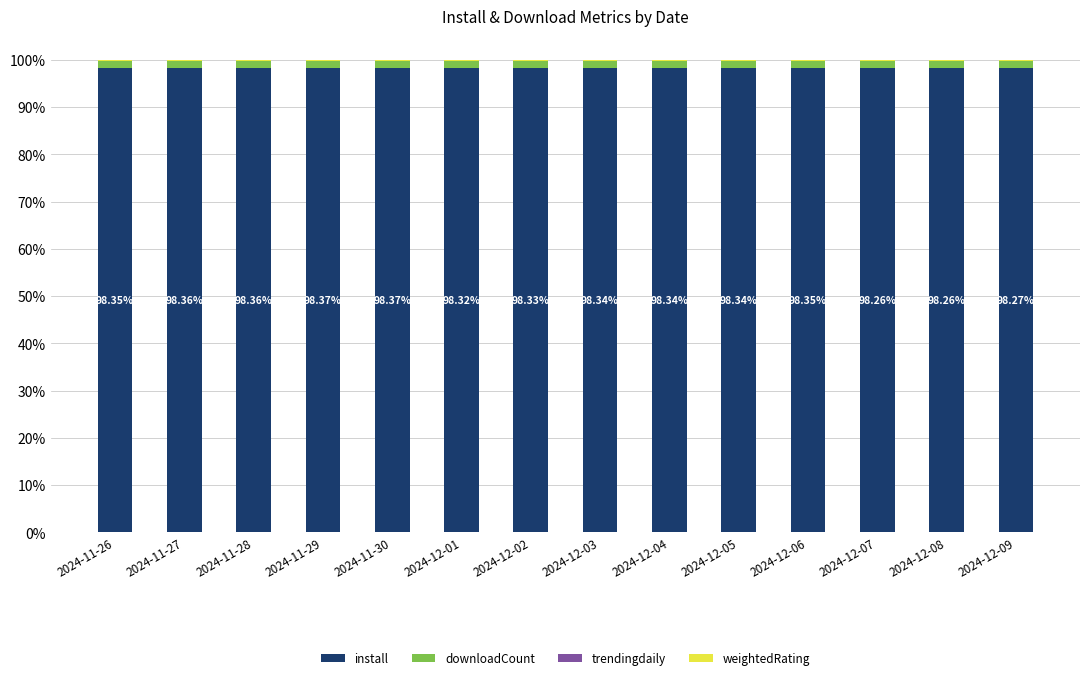

At which label is downloadCount closest to 1?

2024-11-30